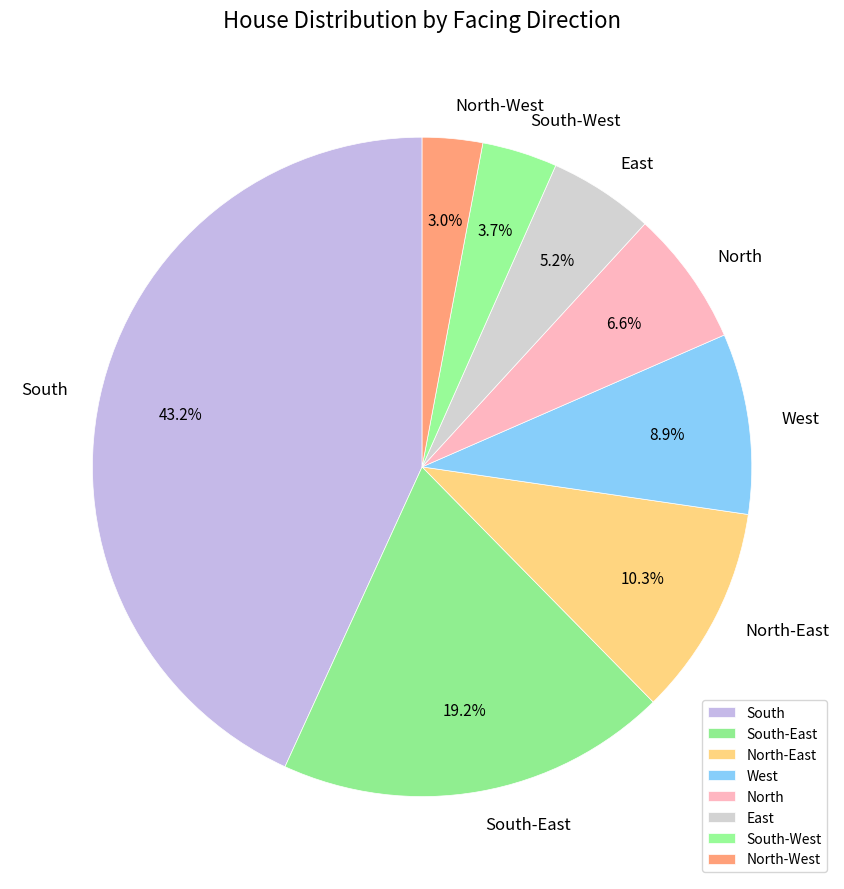

What is the smallest slice in the pie chart?

North-West